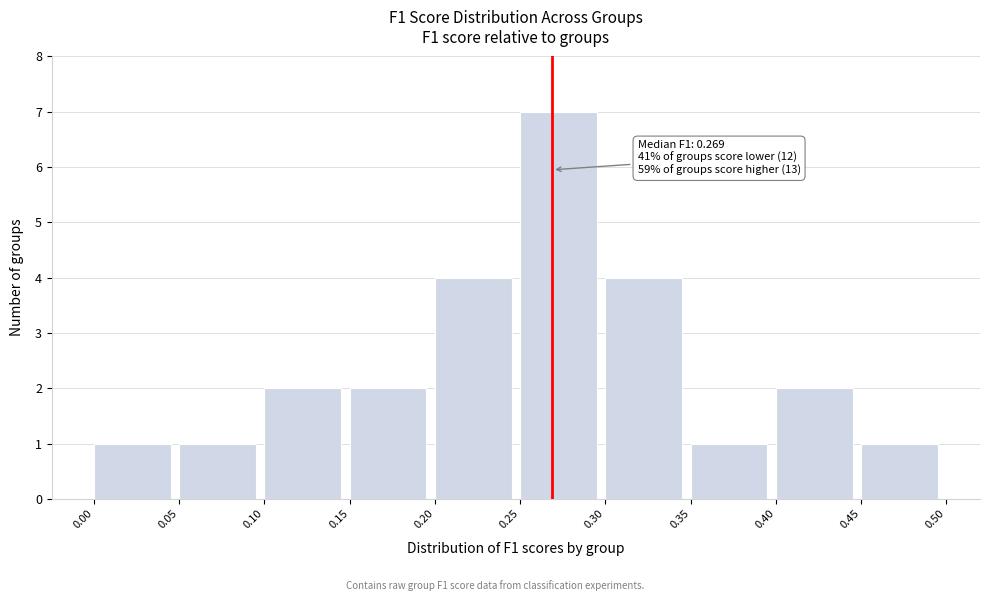

Which range on the x-axis has the tallest bar?

0.25 to 0.30